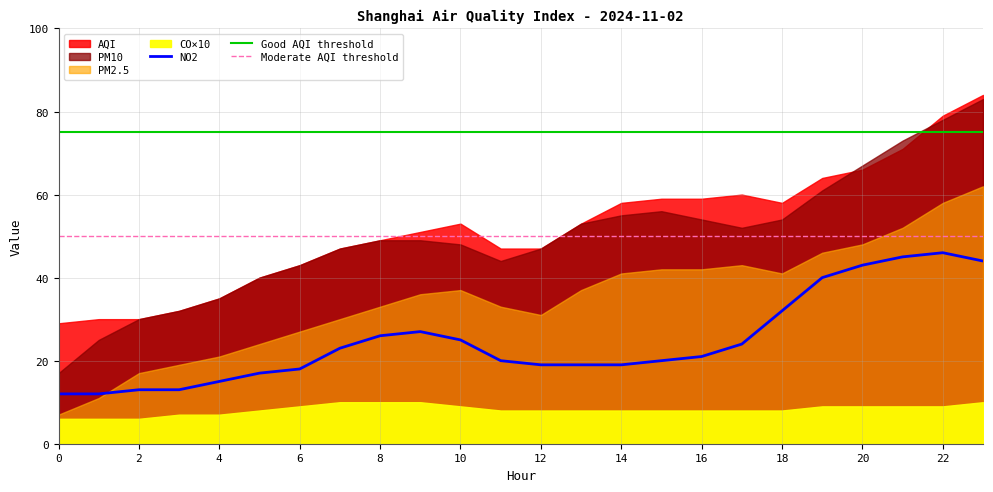

How many values in the NO2 series exceed 21?

11